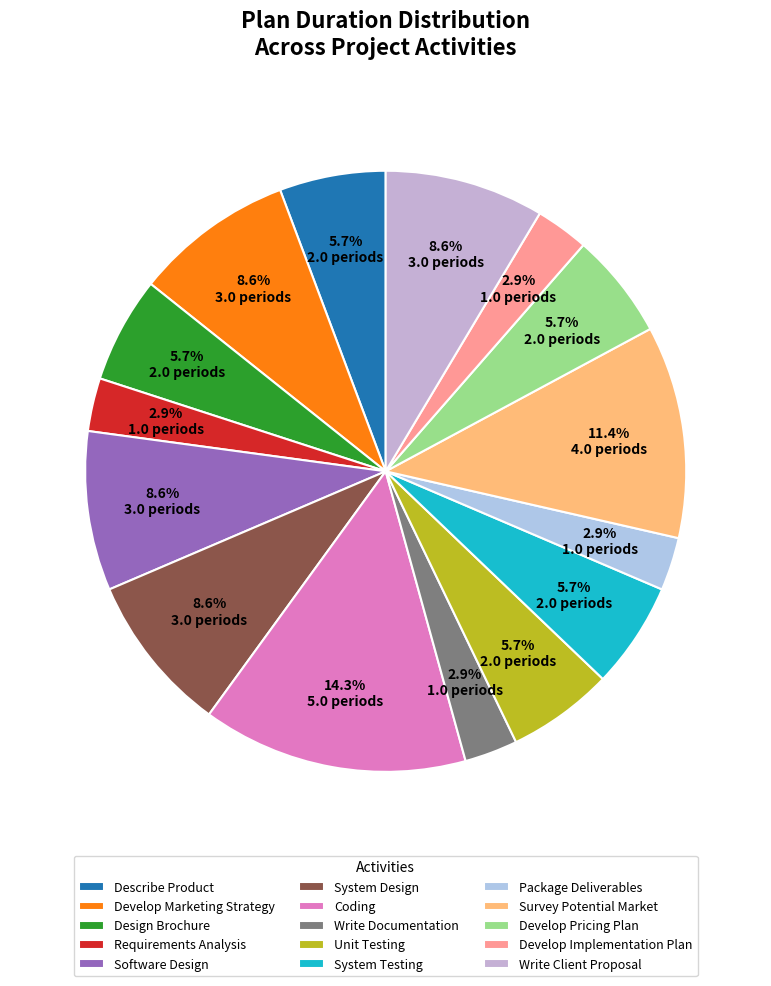

The Develop Implementation Plan slice represents 3% of the pie. True or false?

True